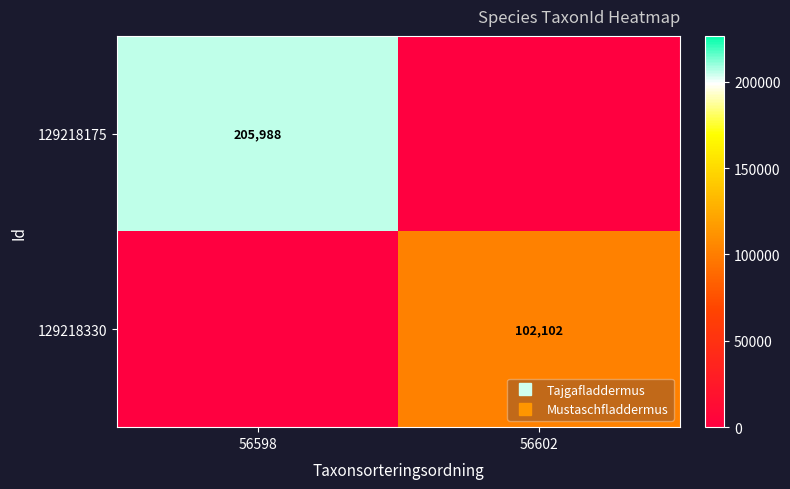

How many positive values does the 129218330 series have?

1